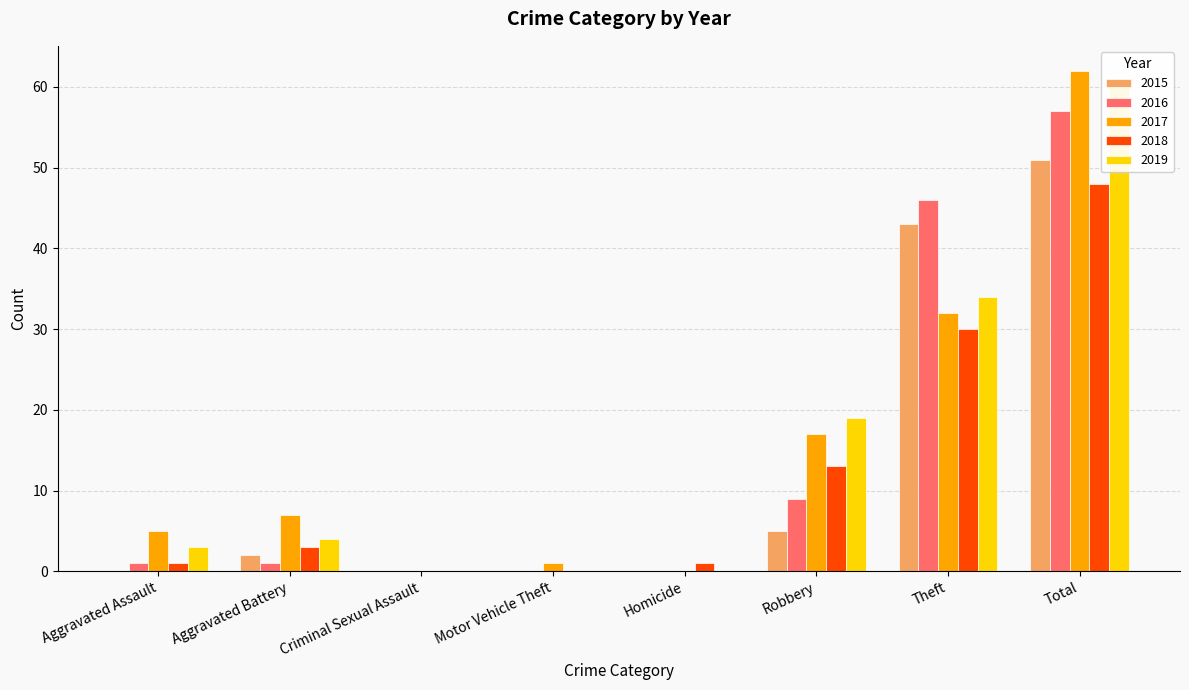

What is the label of the 2nd bar from the left?

Aggravated Battery